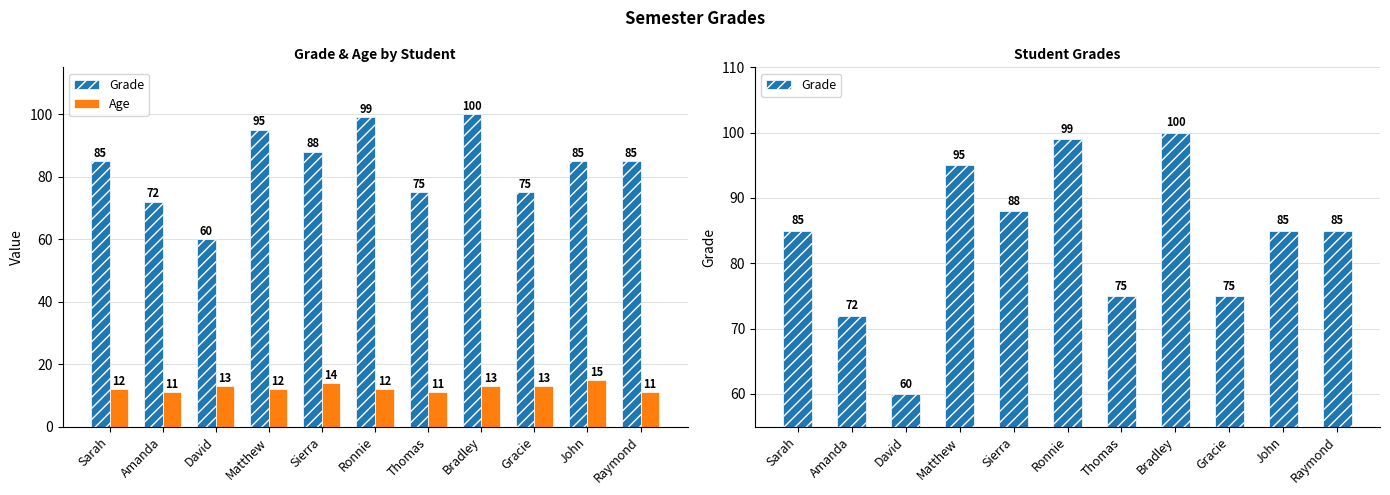

List the labels in order of Grade value, smallest first.

David, Amanda, Thomas, Gracie, Sarah, John, Raymond, Sierra, Matthew, Ronnie, Bradley